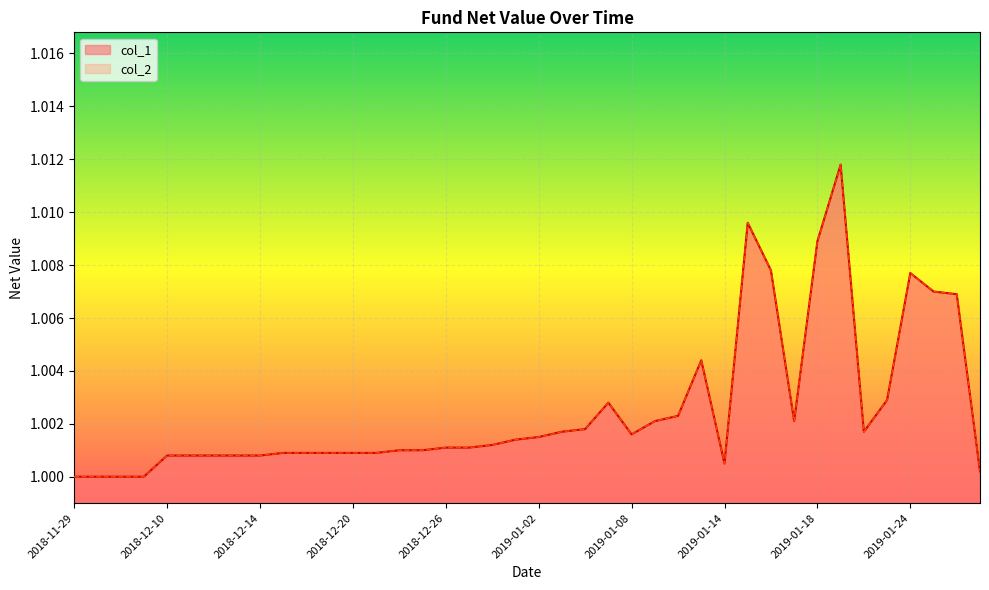

At how many categories does at least one series exceed 1?

36